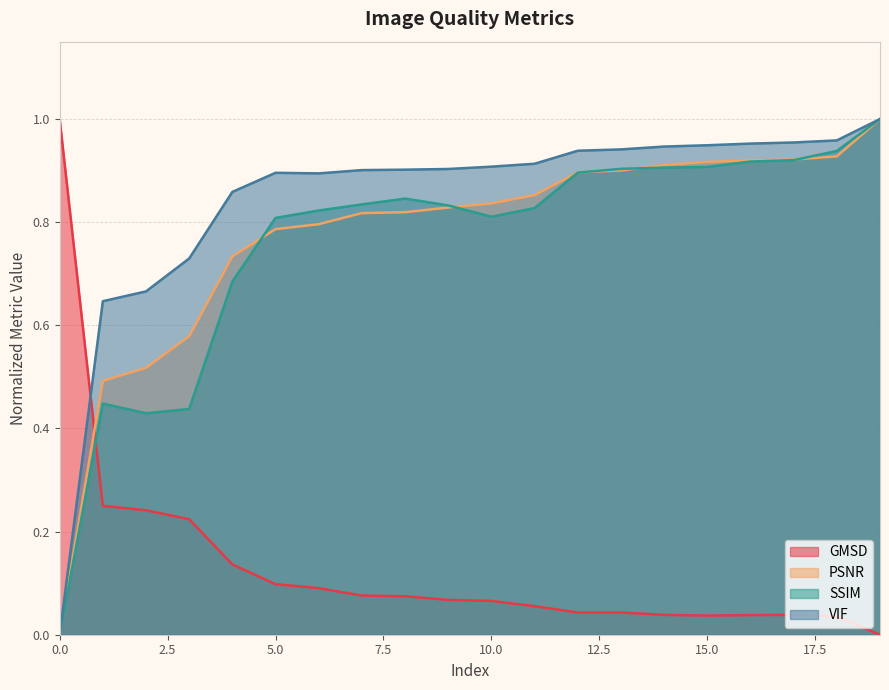

Which series changed the most between 5 and 11?

PSNR